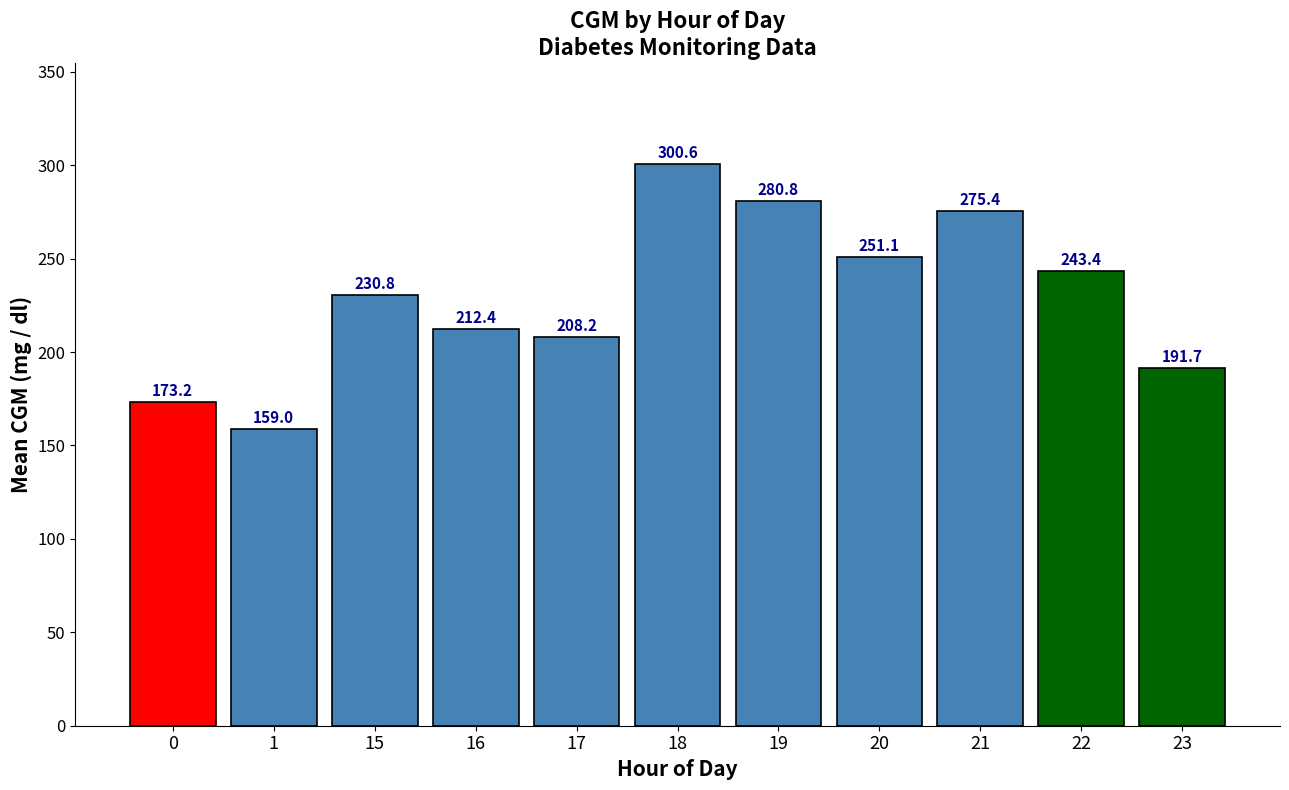

What is the difference between the maximum and minimum values?

141.6